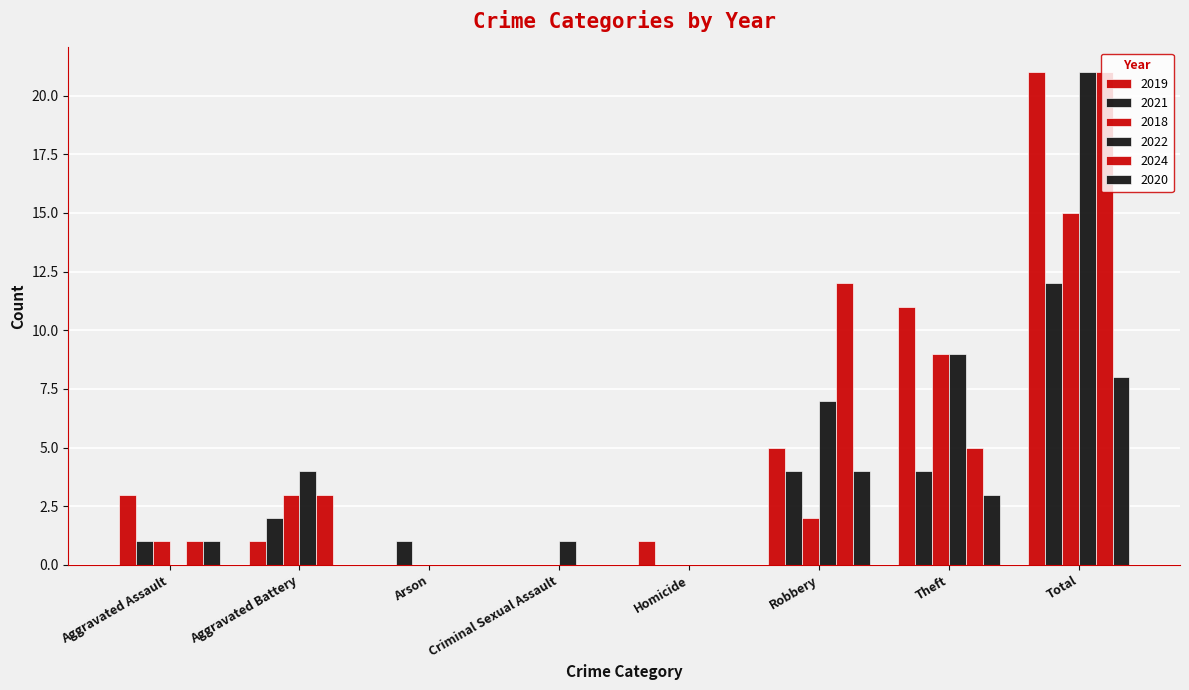

How many series are shown in this chart?

6